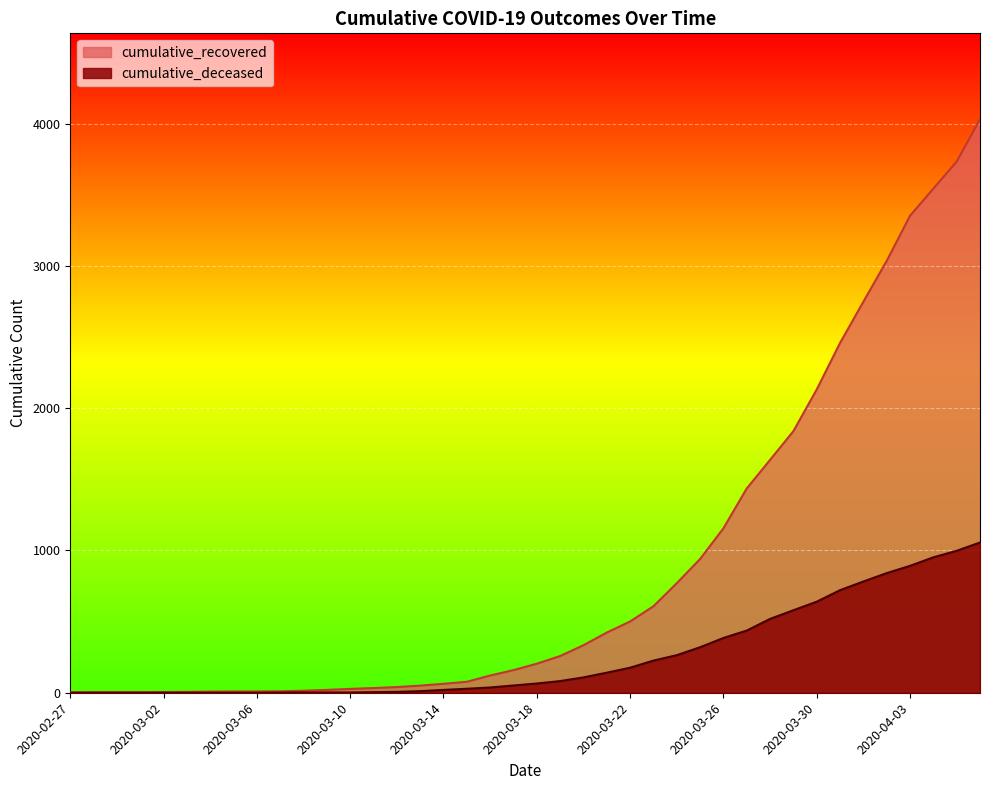

Which category has the lowest value in the cumulative_deceased series?

2020-02-27